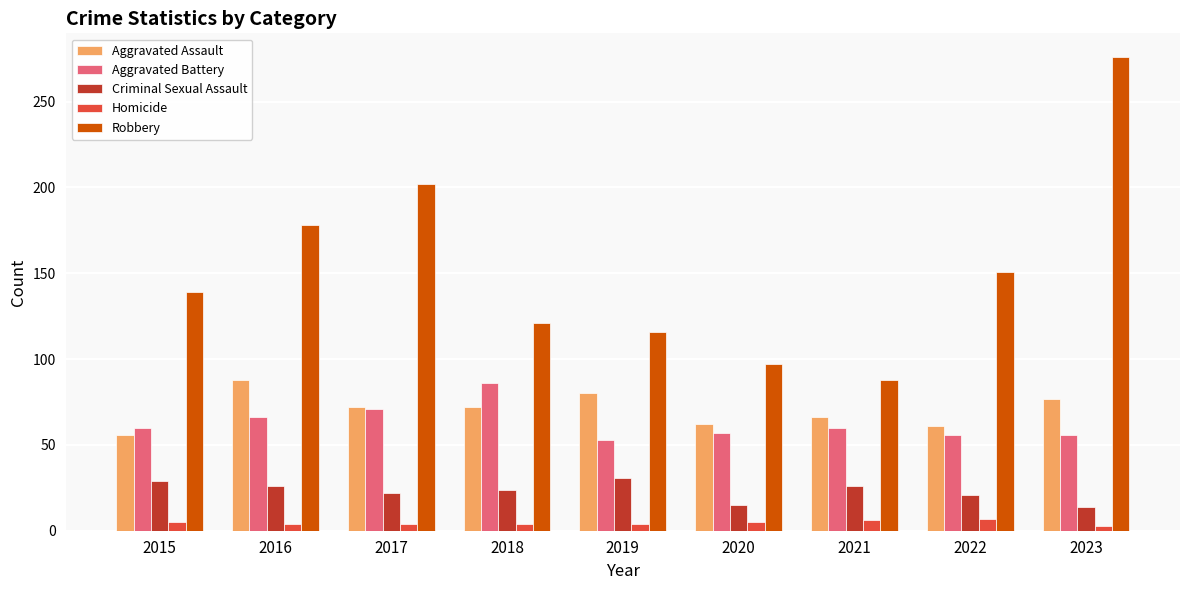

Does the chart contain any negative values?

No